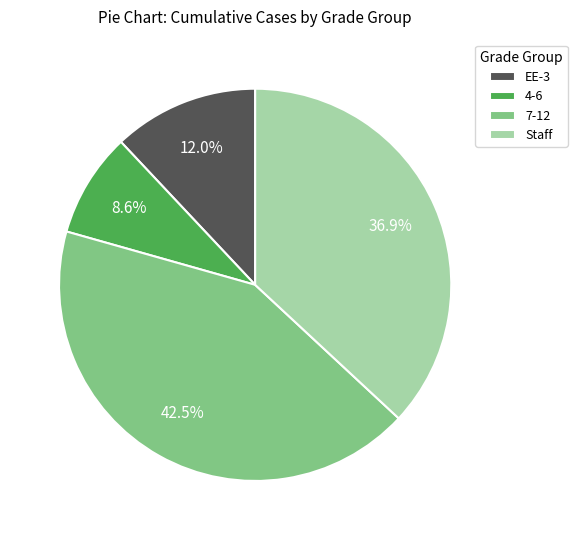

What is the smallest slice in the pie chart?

4-6